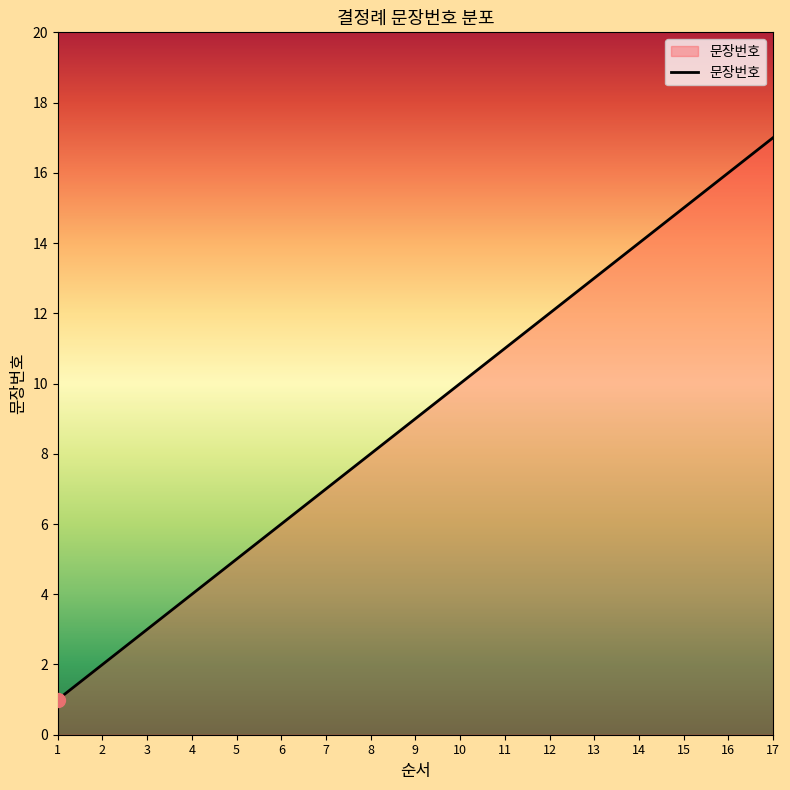

What is the maximum value shown in the chart?

17